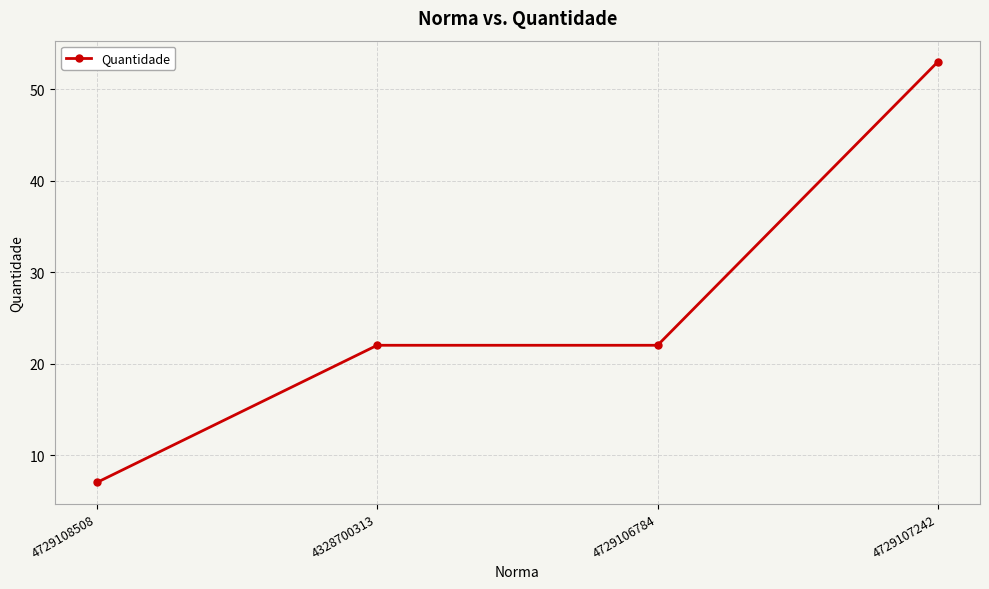

What is the change in value from 4729108508 to 4729106784?

+15